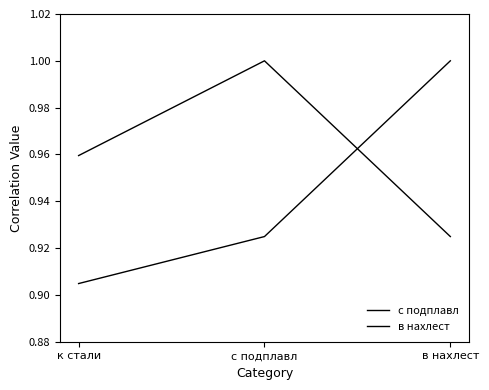

Count the number of data series in this chart.

2